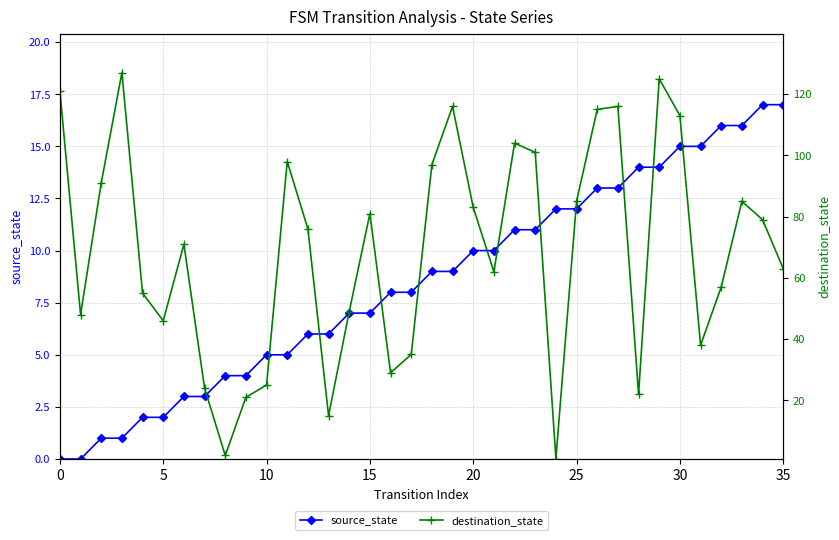

Which series has the widest spread of values?

destination_state